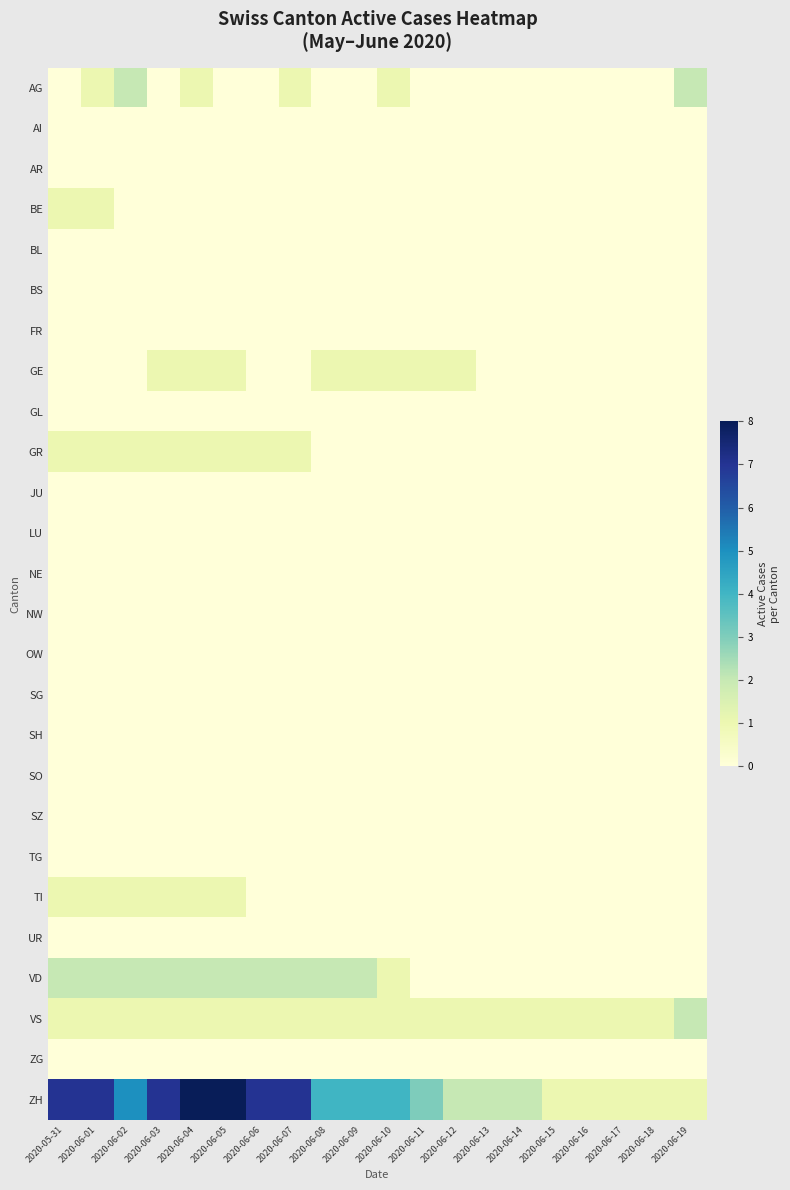

How many distinct data groups are displayed?

26